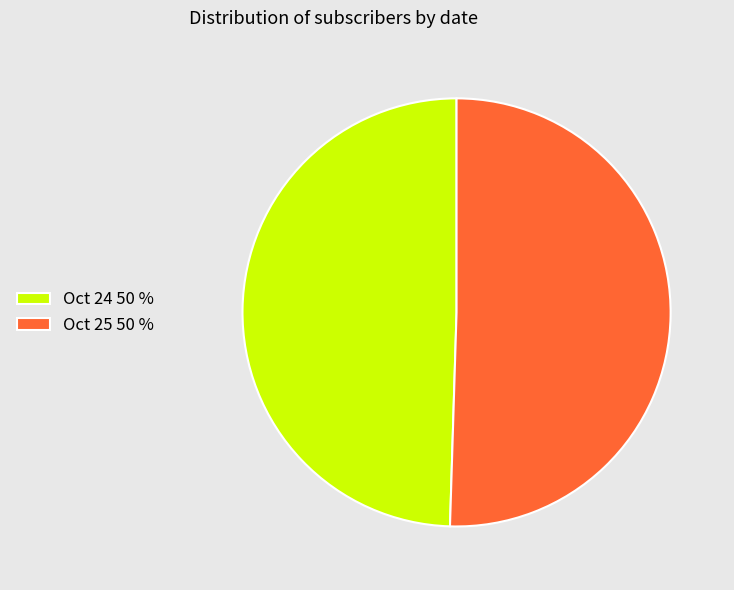

Is there a majority slice in this chart?

Yes